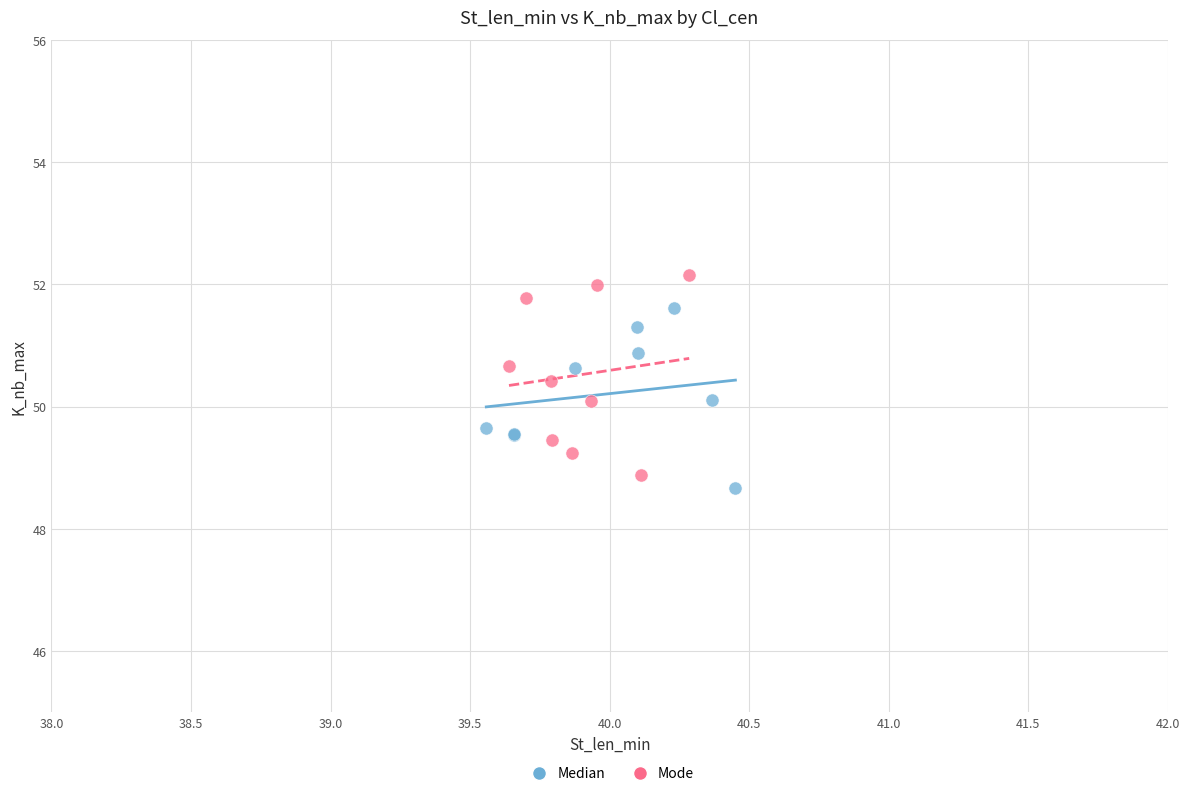

Which series contains the lowest Y value?

Median